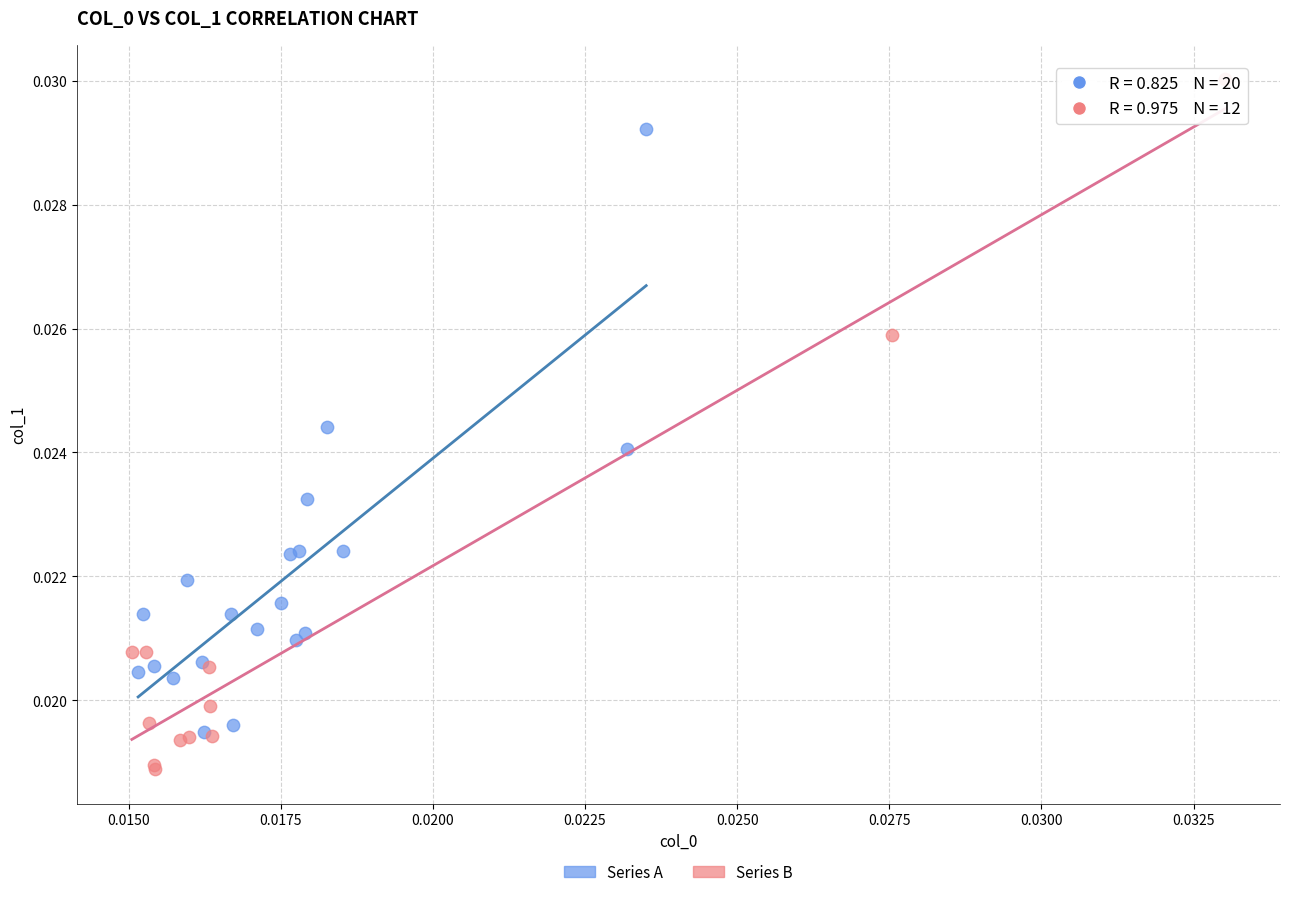

Which series reaches the maximum Y coordinate?

Series B